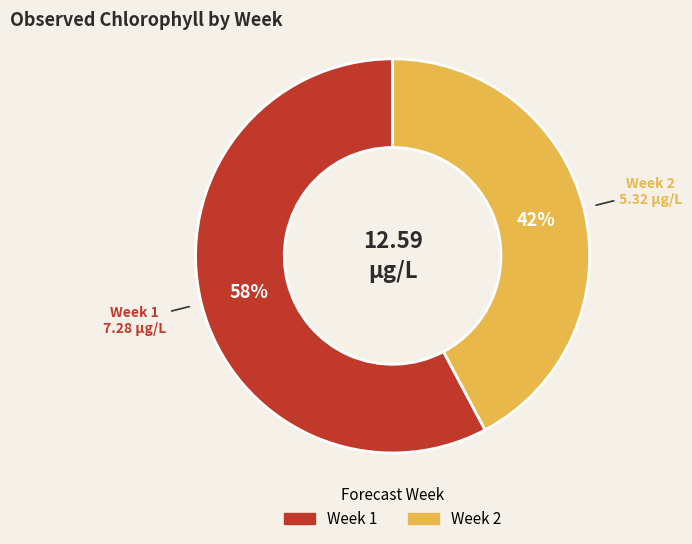

To the nearest percent, what is the average slice percentage?

50%